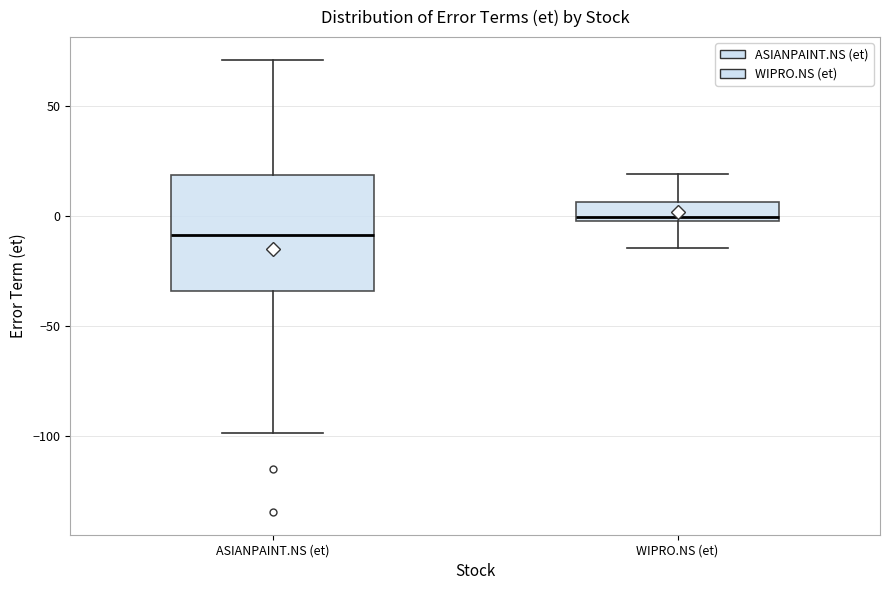

Which box's median line is the highest?

WIPRO.NS (et)